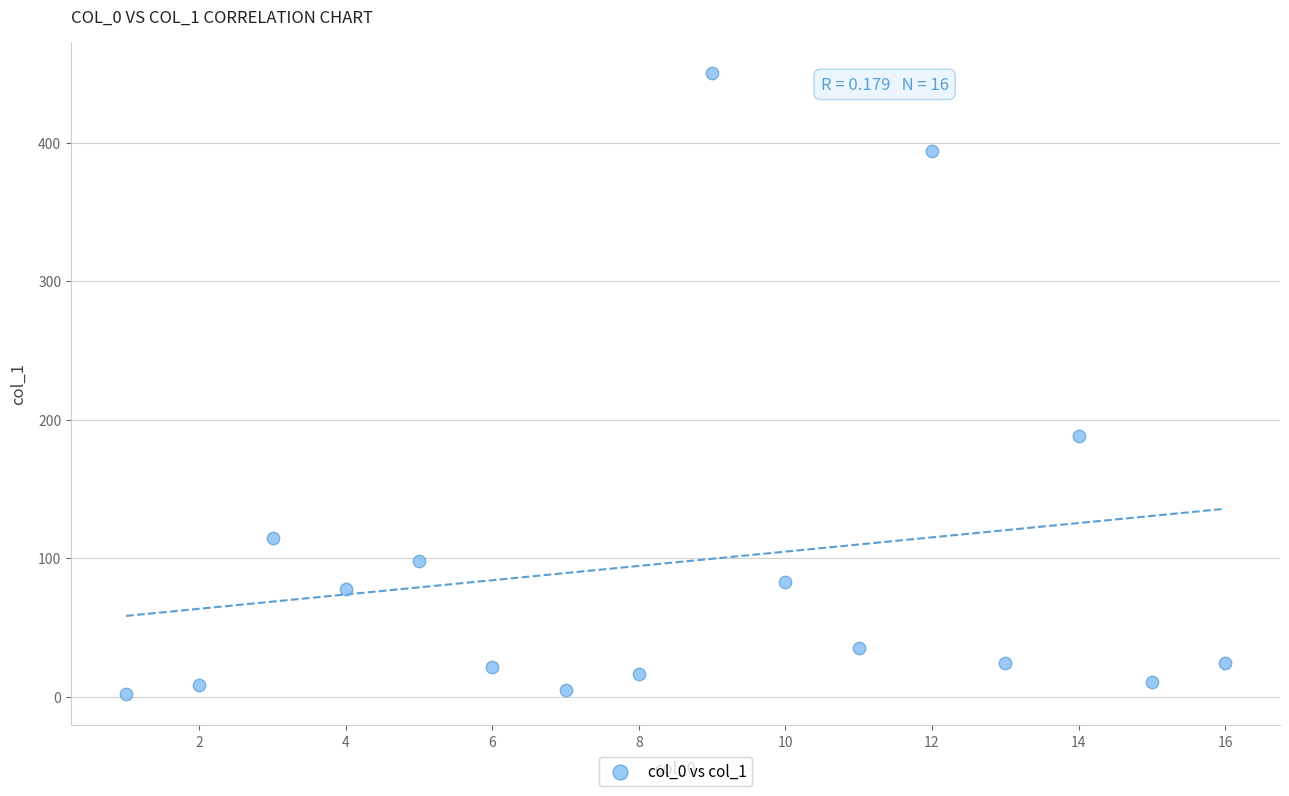

What Y value in the scatter plot is closest to 226?

188.5